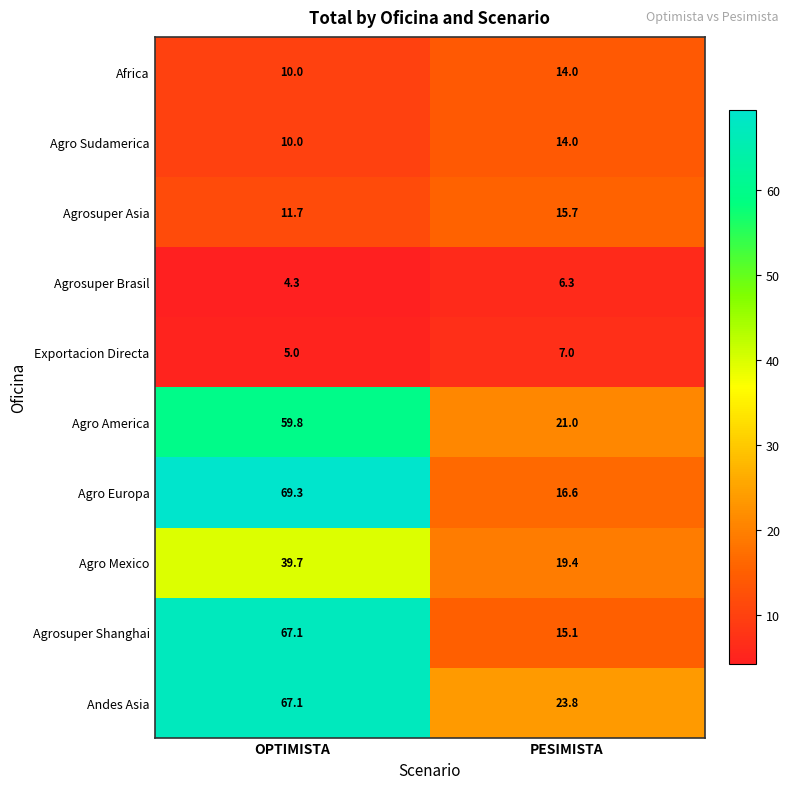

What is the greatest value displayed?

69.3